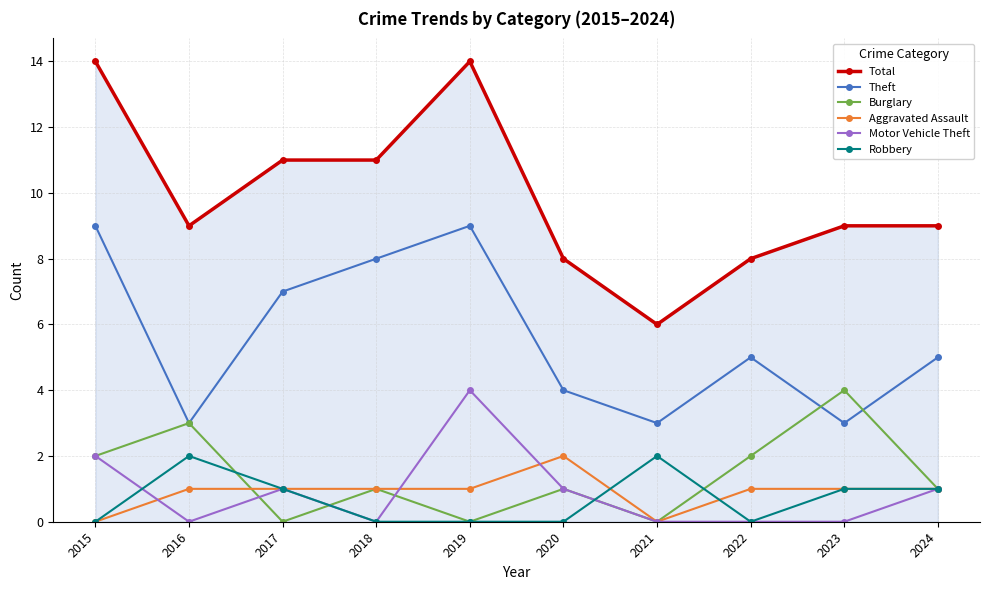

Between which two adjacent categories do Aggravated Assault and Motor Vehicle Theft first intersect?

2015 and 2016